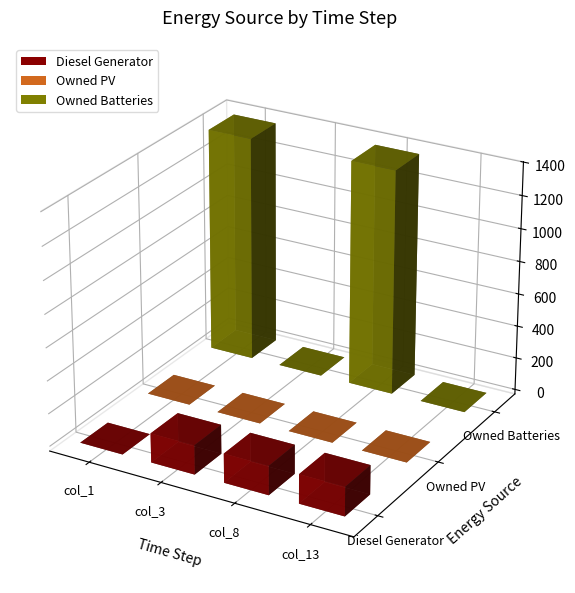

What is the value of the Owned Batteries bar at the 3rd from the left?

1372